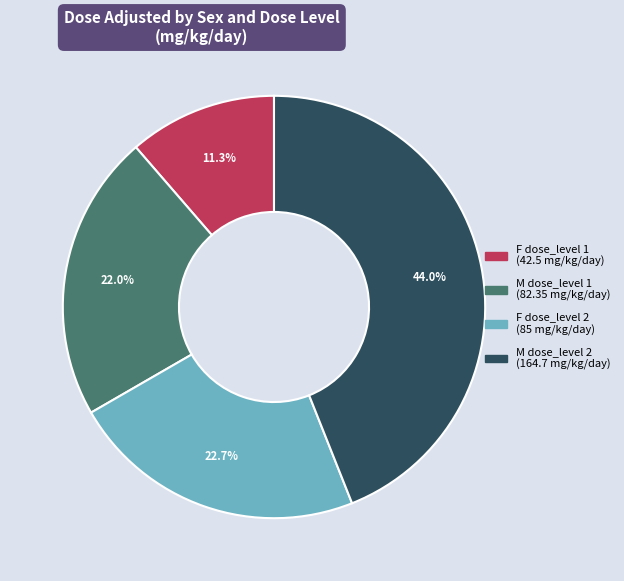

Does any single category account for the majority?

No